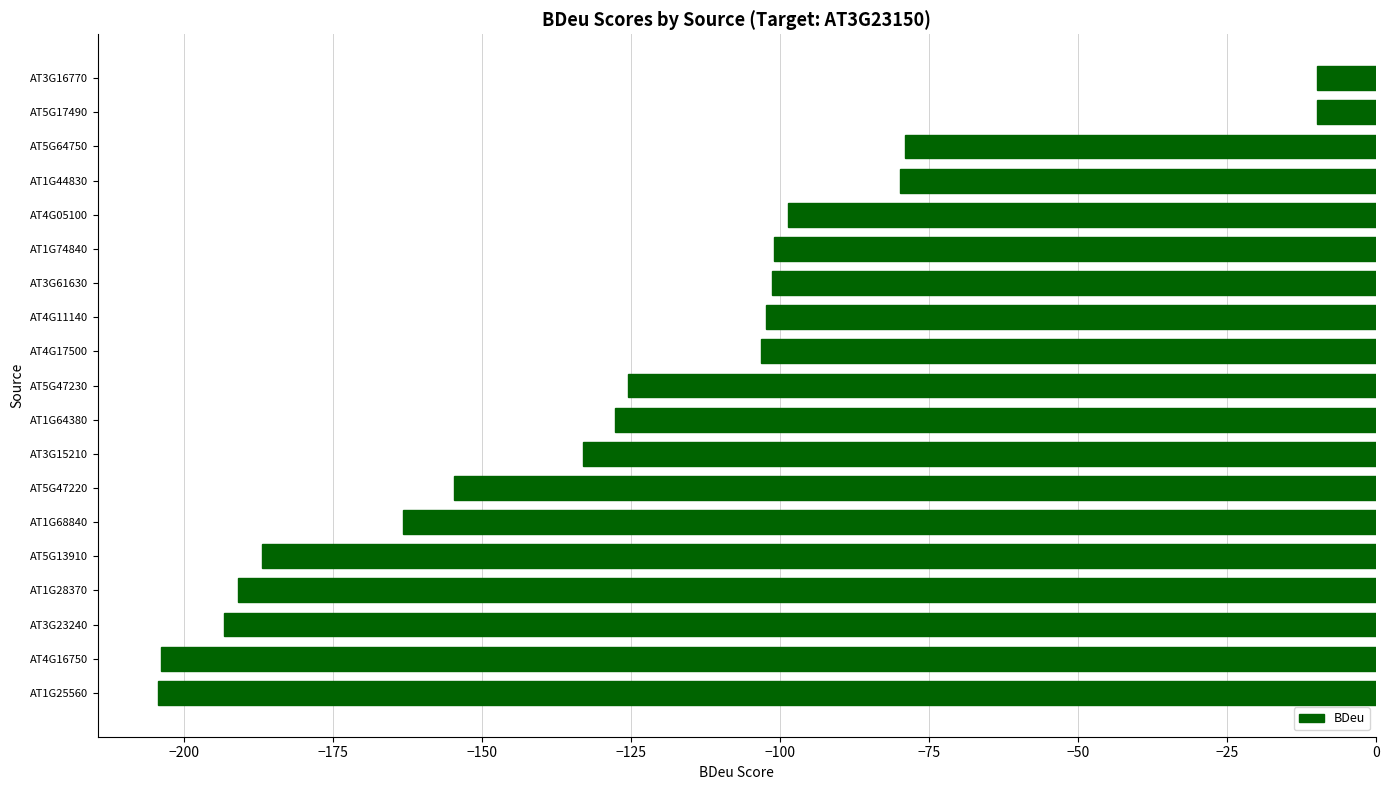

What is the change in value from AT3G16770 to AT5G47230?

-115.5